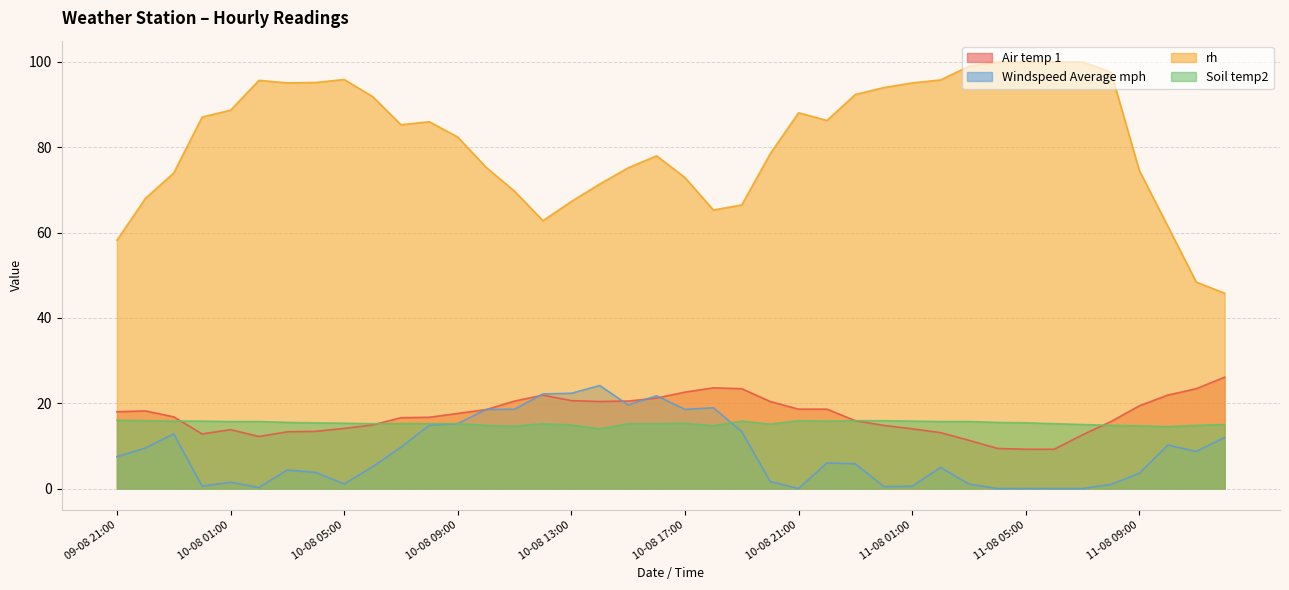

Where is the first local minimum for Air temp 1?

10-08 00:00